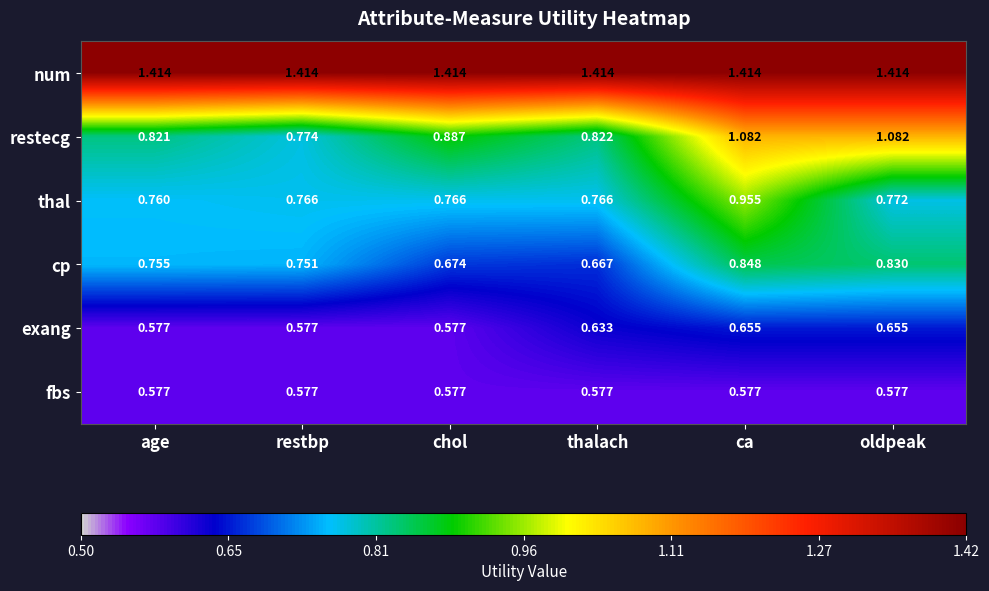

Which series has the largest total across all categories?

num